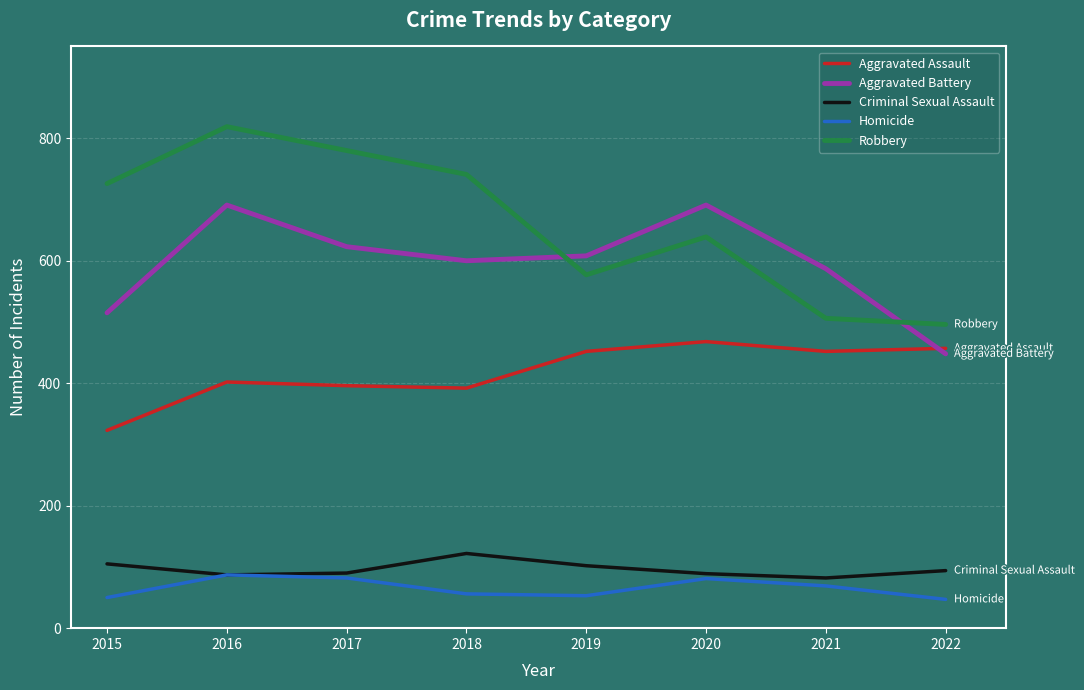

Does the chart have visible grid lines?

Yes